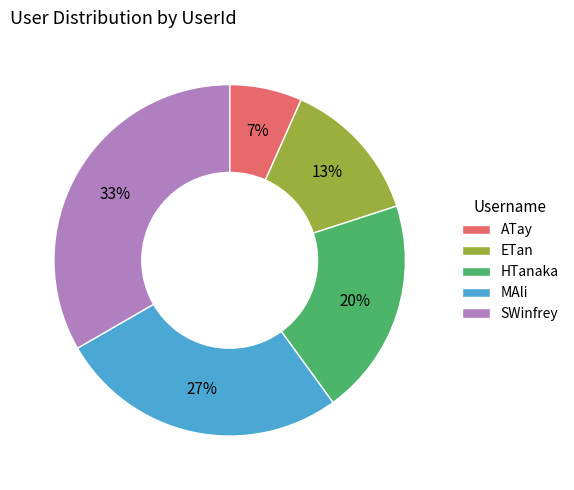

Rank the categories by value from highest to lowest.

SWinfrey, MAli, HTanaka, ETan, ATay